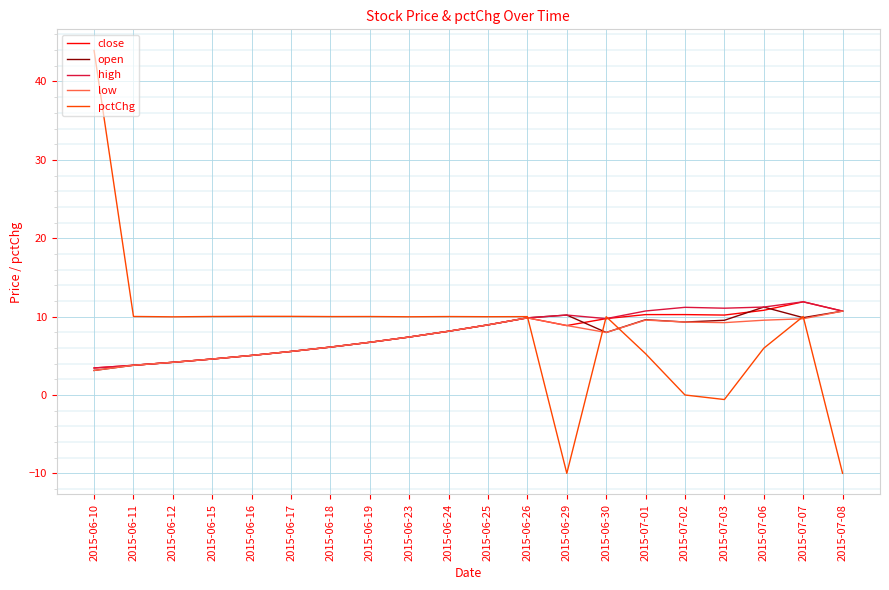

What is the lowest value of the pctChg series?

-10.0